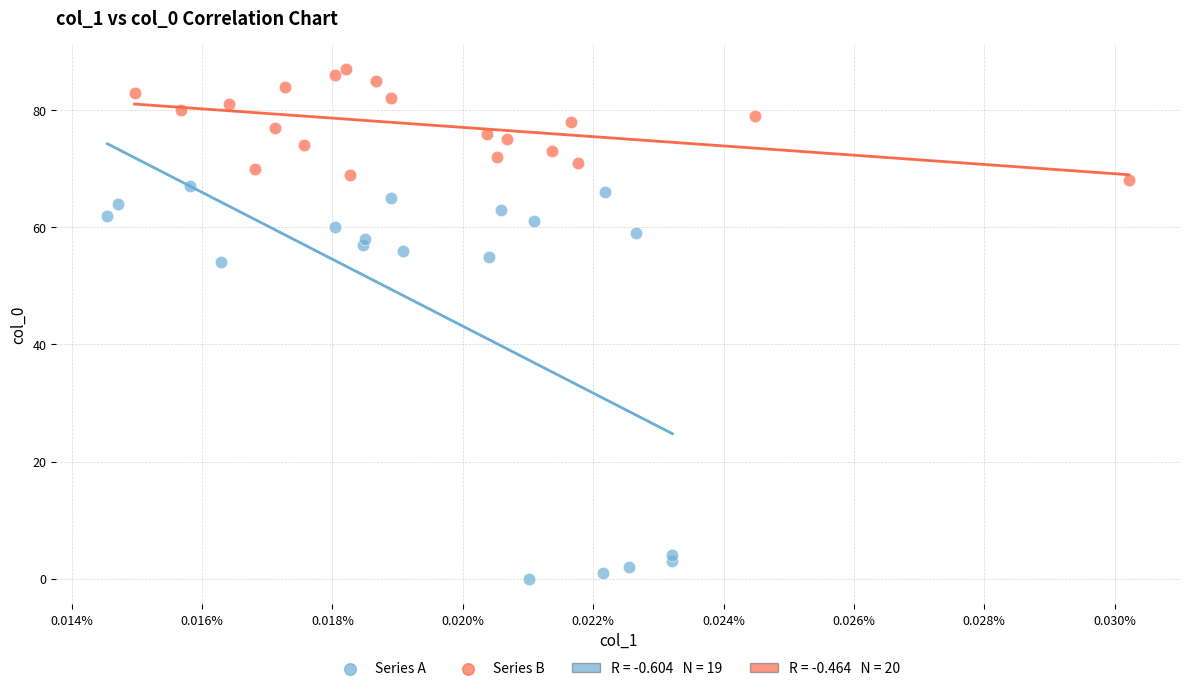

Which series has the largest Y range (max minus min)?

Series A